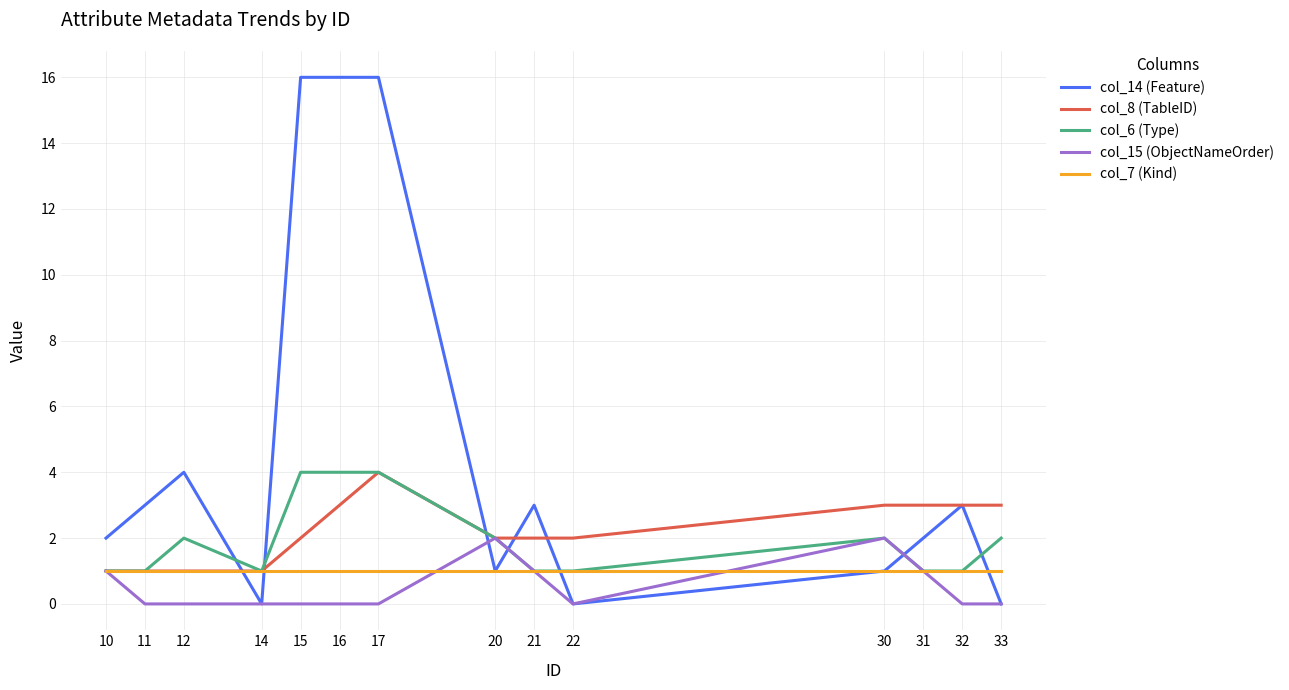

Between 10 and 17, which series saw the biggest shift?

col_14 (Feature)